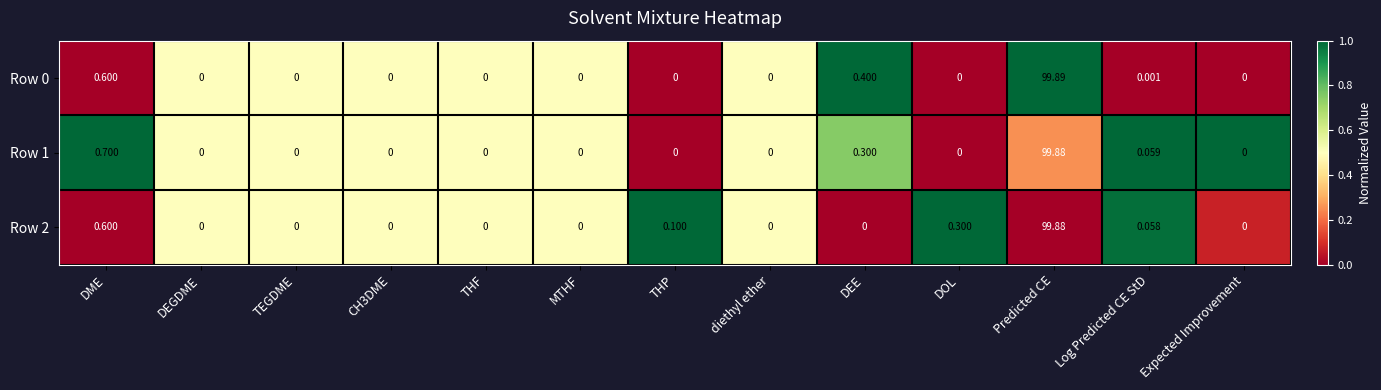

Which category has the highest value in the Row 2 series?

Predicted CE